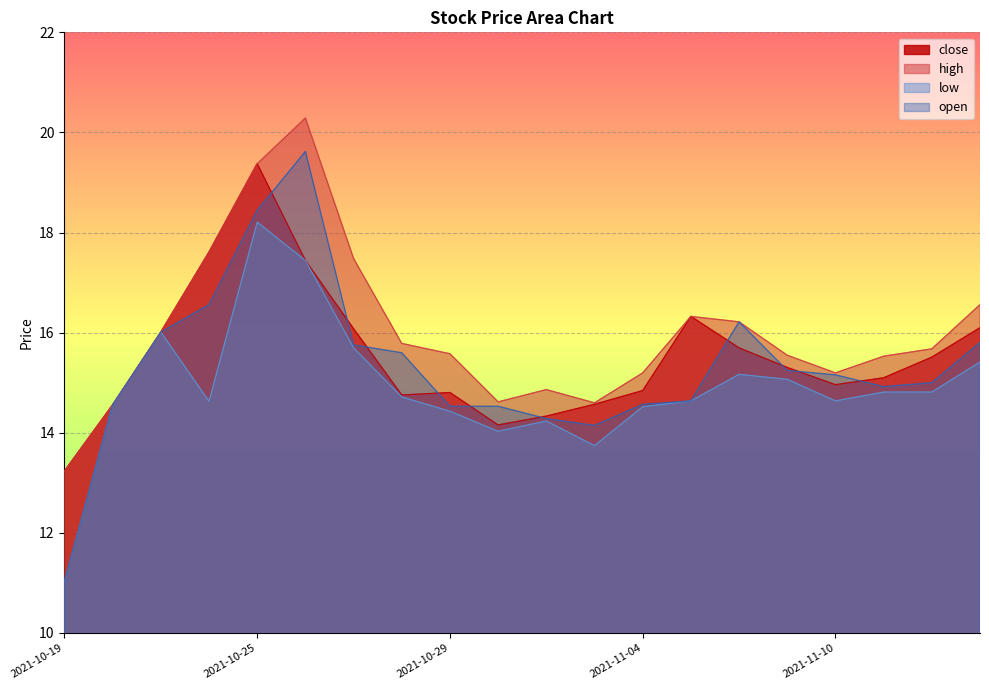

Rank the series by their maximum value, from highest to lowest.

high, open, close, low